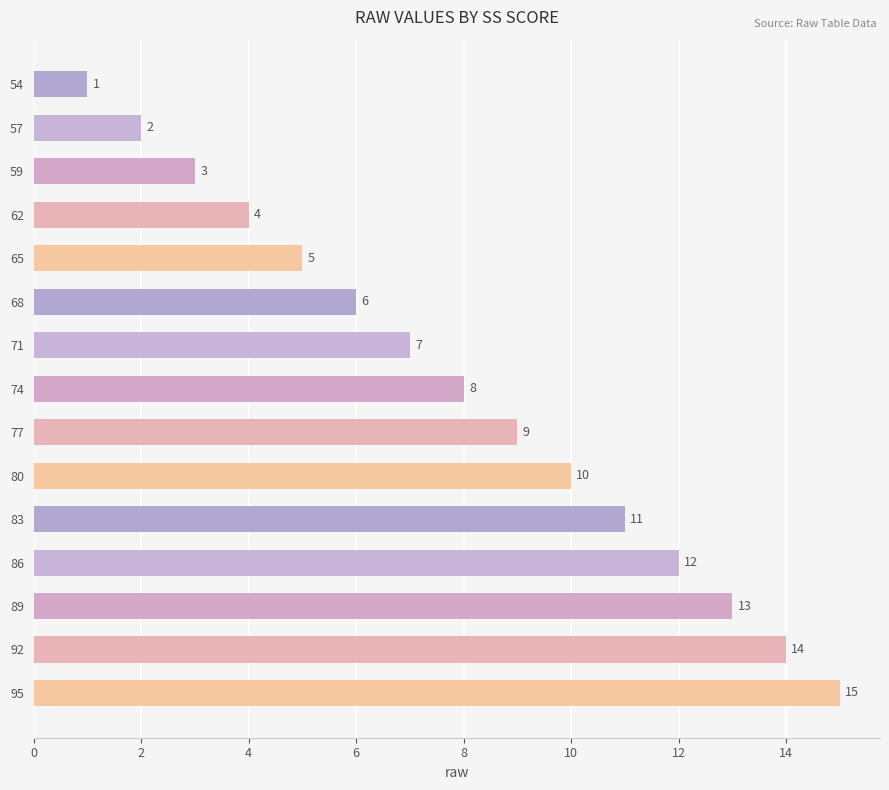

What is the change in value from 77 to 83?

+2